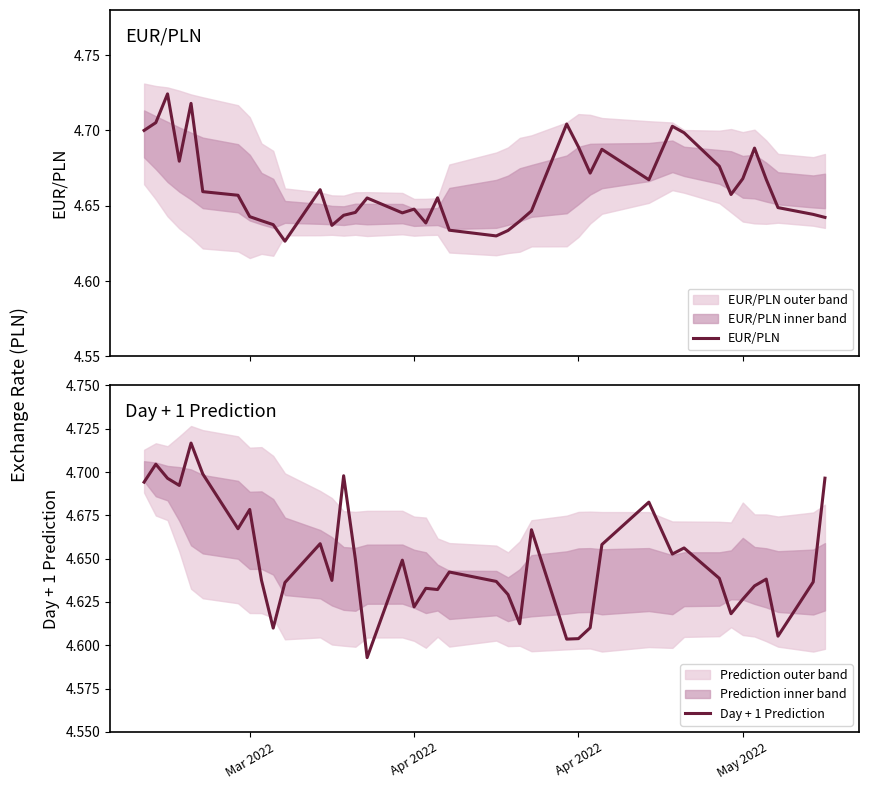

What are all the series names shown in the legend?

EUR/PLN, Day + 1 Prediction